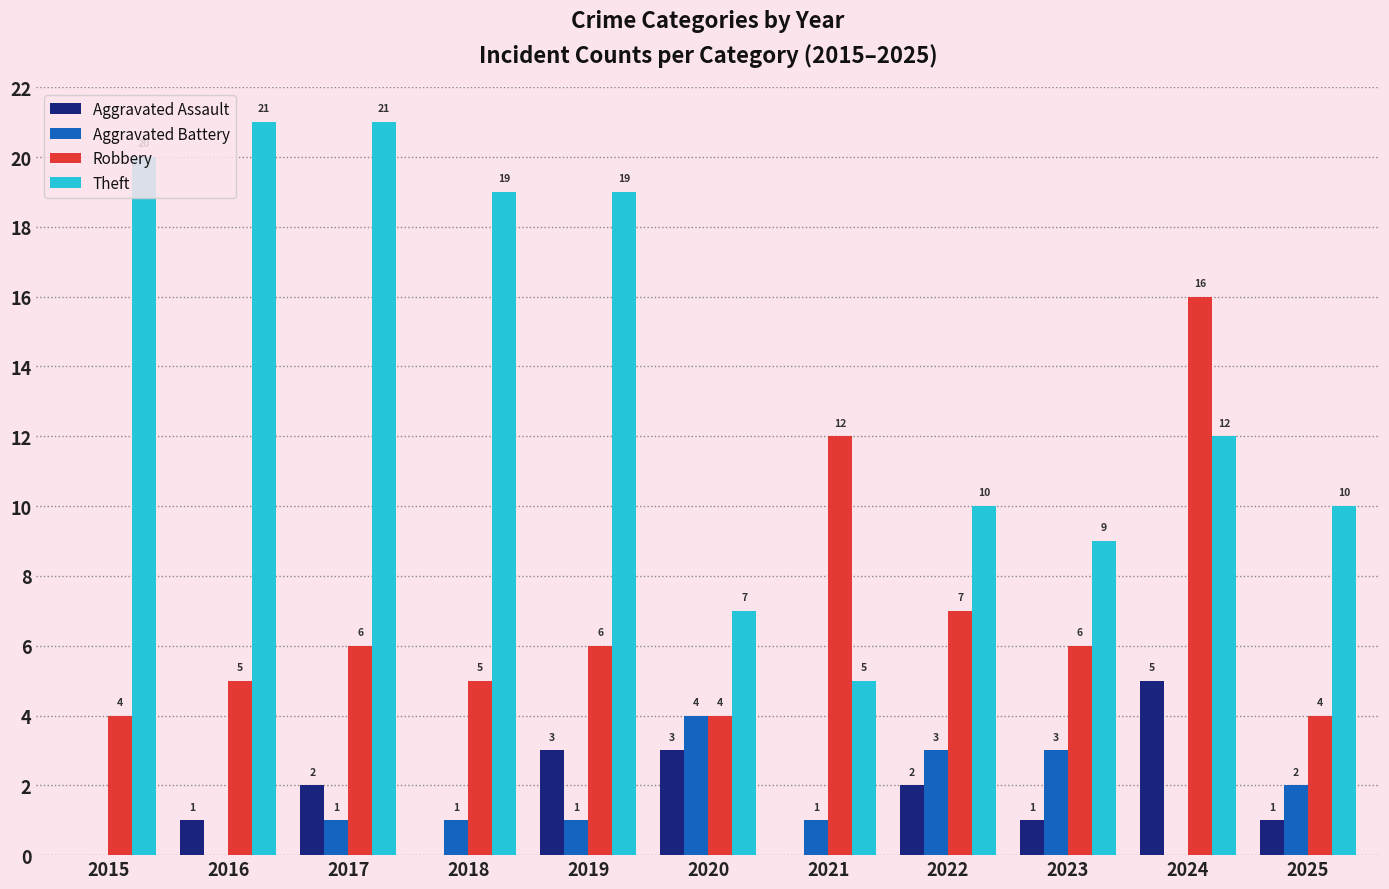

At which category is the sum across all series the highest?

2024